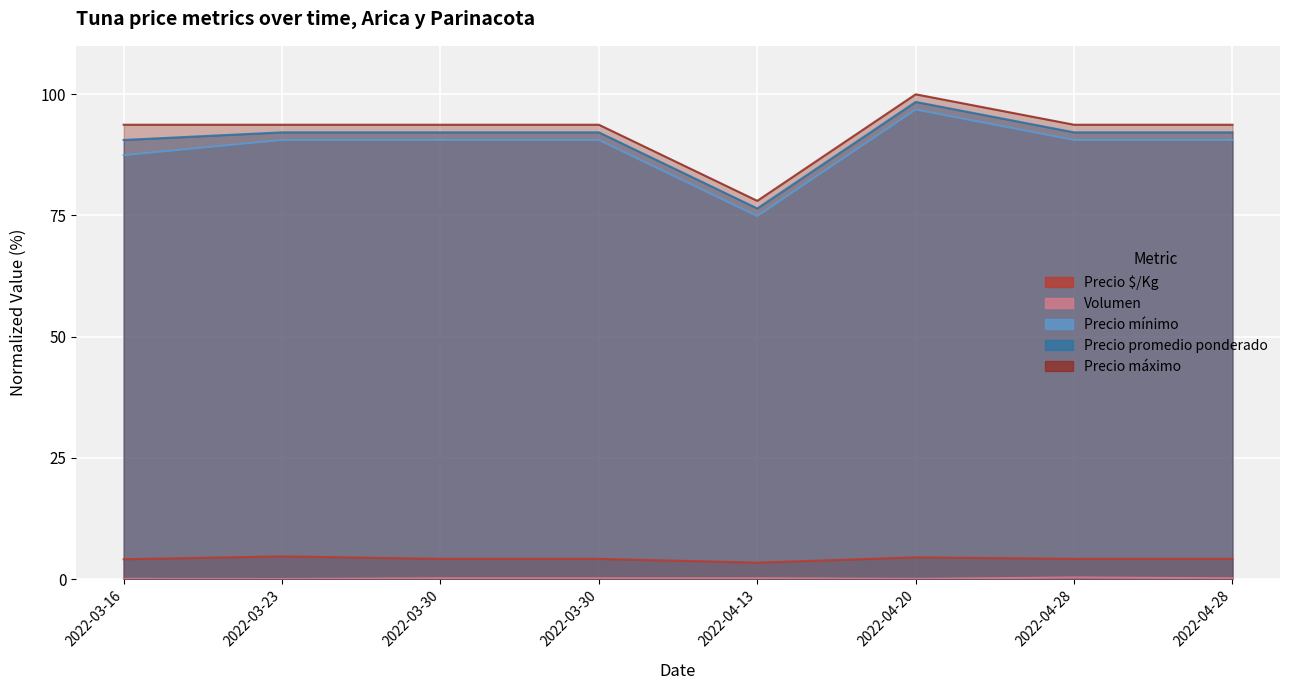

In Volumen, how many points are lower than both neighbors (excluding endpoints)?

2